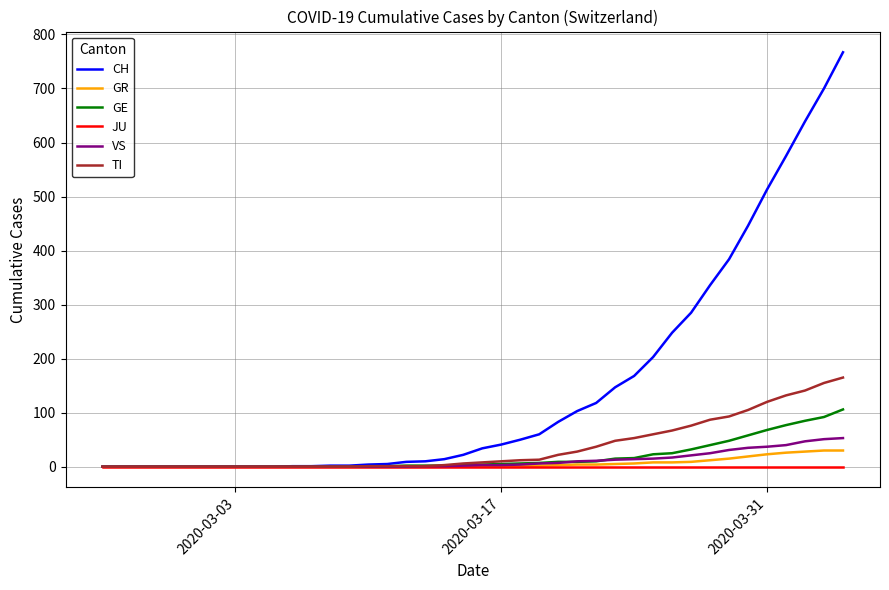

What is the maximum value shown in the chart?

767